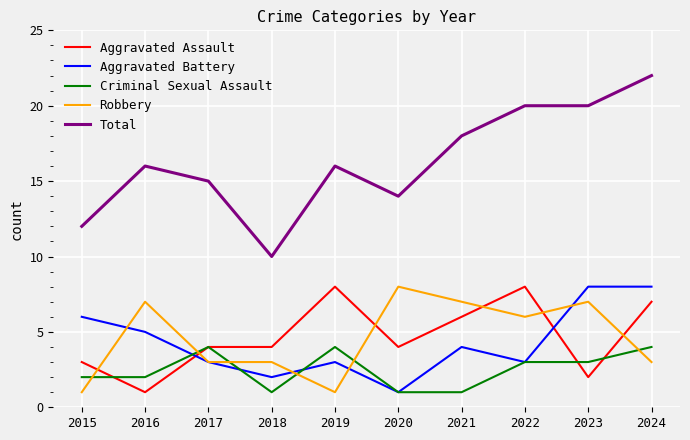

What is the approximate value of Criminal Sexual Assault at 2022?

3